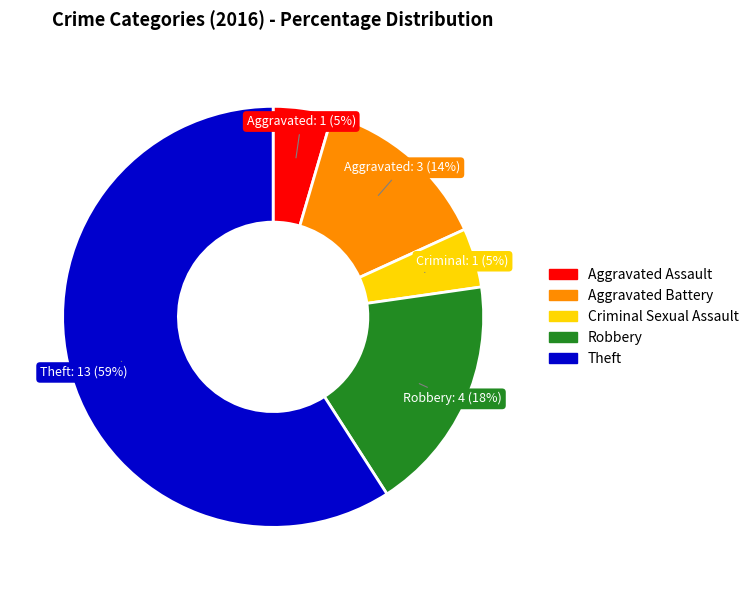

Is Criminal Sexual Assault the majority of the pie?

No